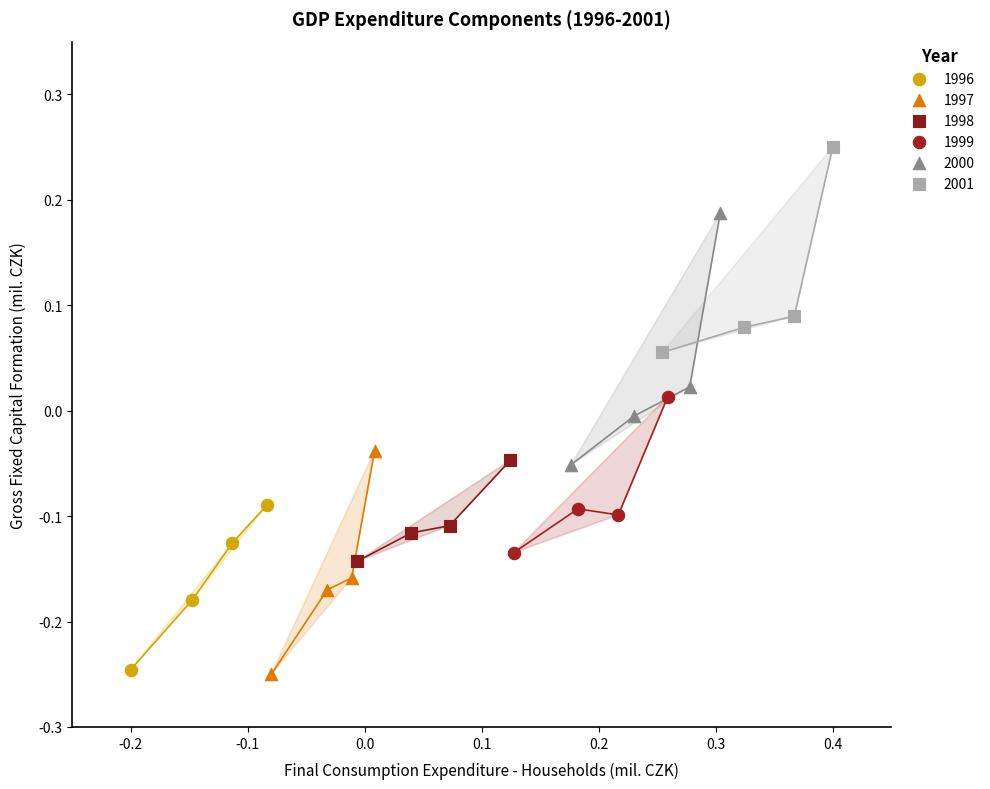

What are all the series names shown in the legend?

1996, 1997, 1998, 1999, 2000, 2001